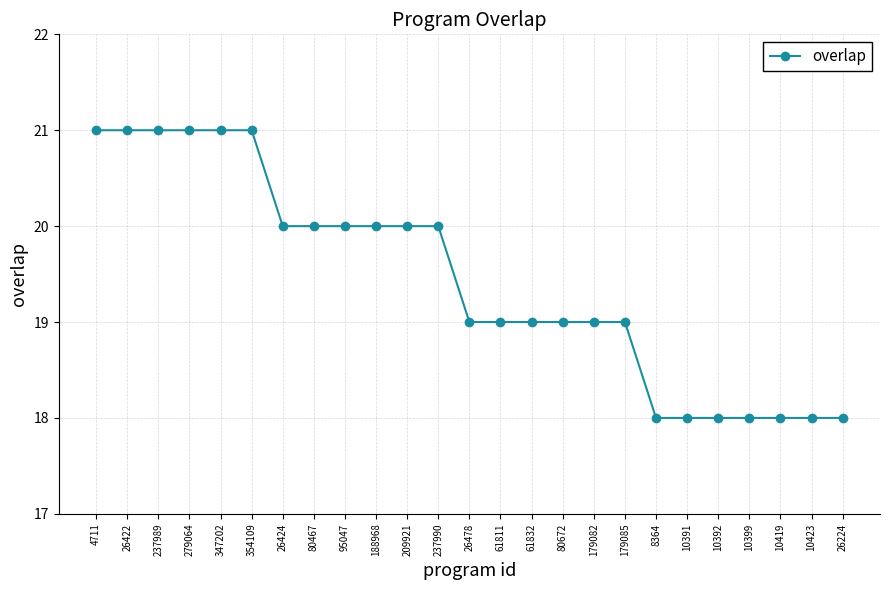

Reading left to right, extract all data points from this chart.

21	21	21	21	21	21	20	20	20	20	20	20	19	19	19	19	19	19	18	18	18	18	18	18	18